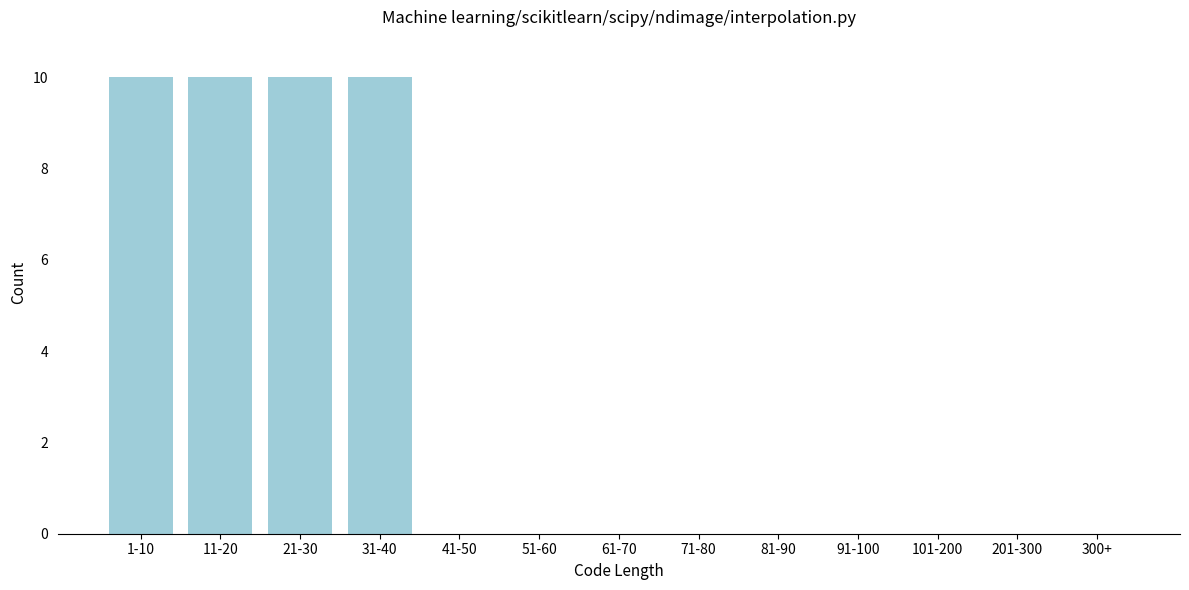

Reading right to left, what are all the values shown in this chart?

300+=0	201-300=0	101-200=0	91-100=0	81-90=0	71-80=0	61-70=0	51-60=0	41-50=0	31-40=10	21-30=10	11-20=10	1-10=10